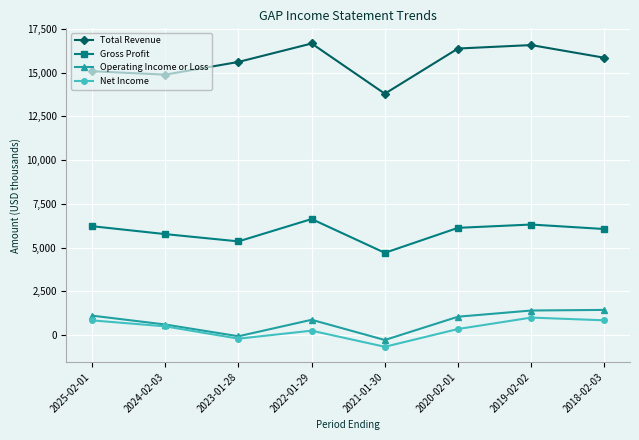

True or false: Gross Profit and Net Income intersect in this chart.

False